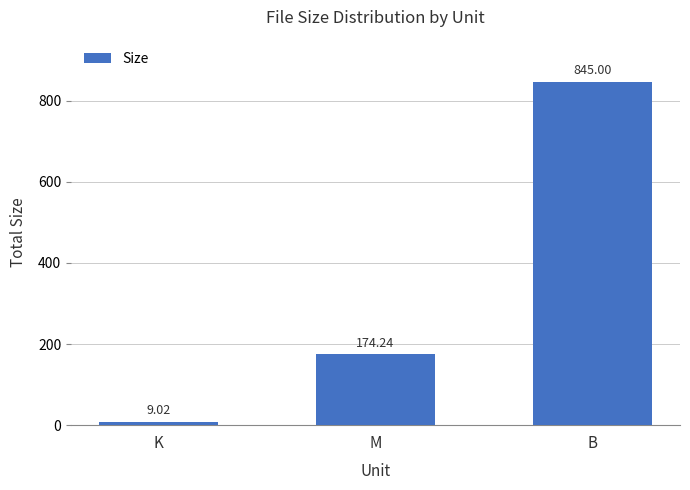

Where does the data first go above 174?

M